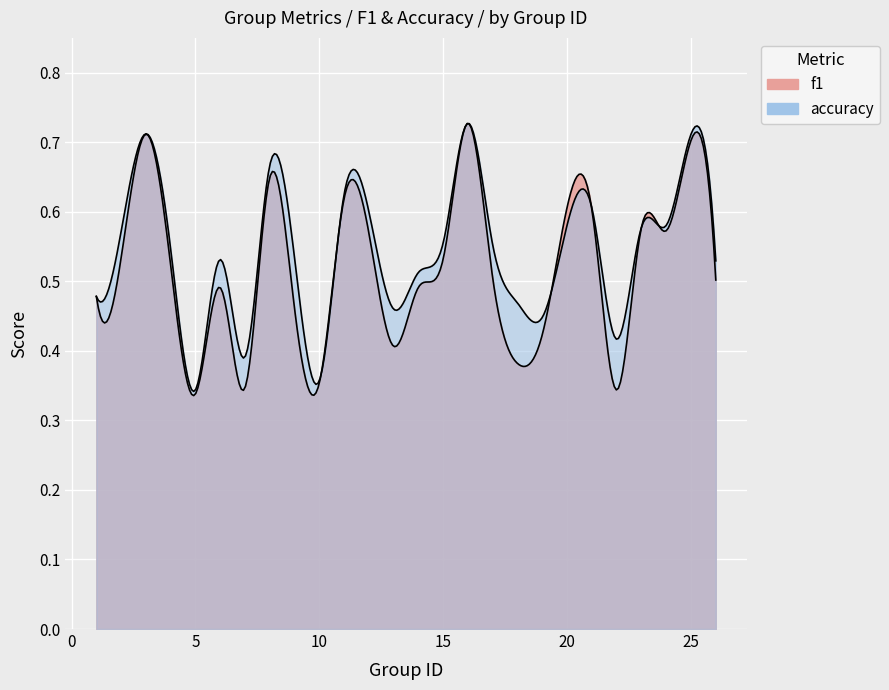

Reading left to right, what are all the values shown in this chart?

f1: 1=0.5	2=0.5	3=0.7	4=0.5	5=0.3	6=0.5	7=0.3	8=0.6	9=0.5	10=0.4	11=0.6	12=0.6	13=0.4	14=0.5	15=0.5	16=0.7	17=0.5	18=0.4	19=0.4	21=0.6	22=0.3	23=0.6	24=0.6	25=0.7	26=0.5
accuracy: 1=0.5	2=0.6	3=0.7	4=0.5	5=0.3	6=0.5	7=0.4	8=0.7	9=0.5	10=0.4	11=0.6	12=0.6	13=0.5	14=0.5	15=0.6	16=0.7	17=0.6	18=0.5	19=0.4	21=0.6	22=0.4	23=0.6	24=0.6	25=0.7	26=0.5